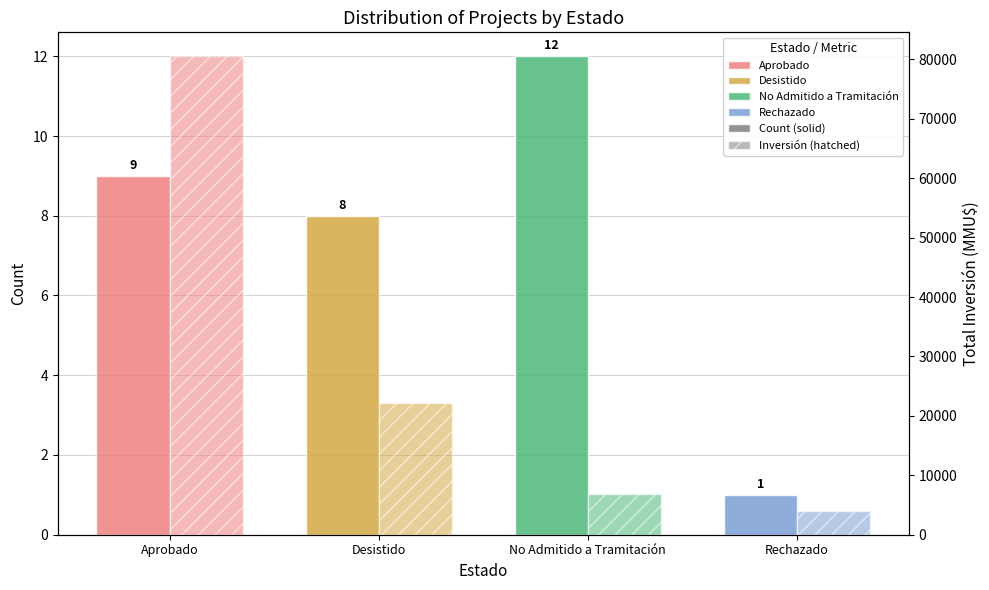

At which label does Count reach its minimum?

Rechazado